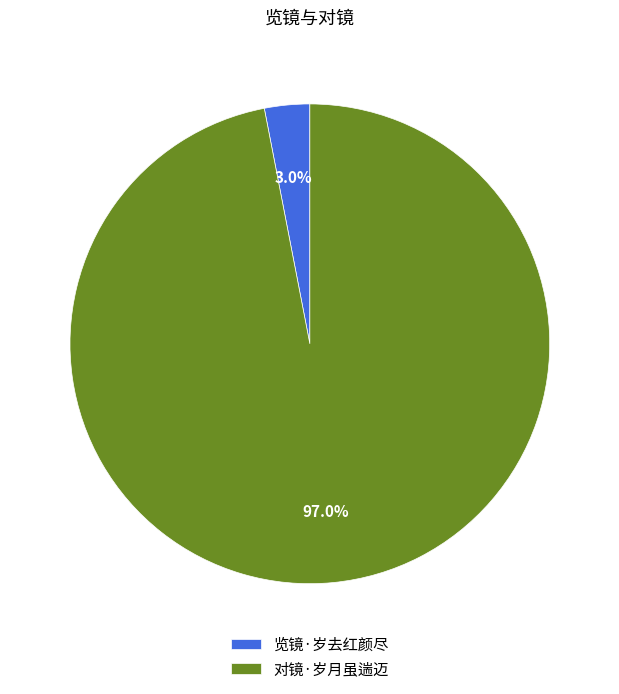

To the nearest percent, what is the combined percentage of 览镜·岁去红颜尽 and 对镜·岁月虽遄迈?

100%